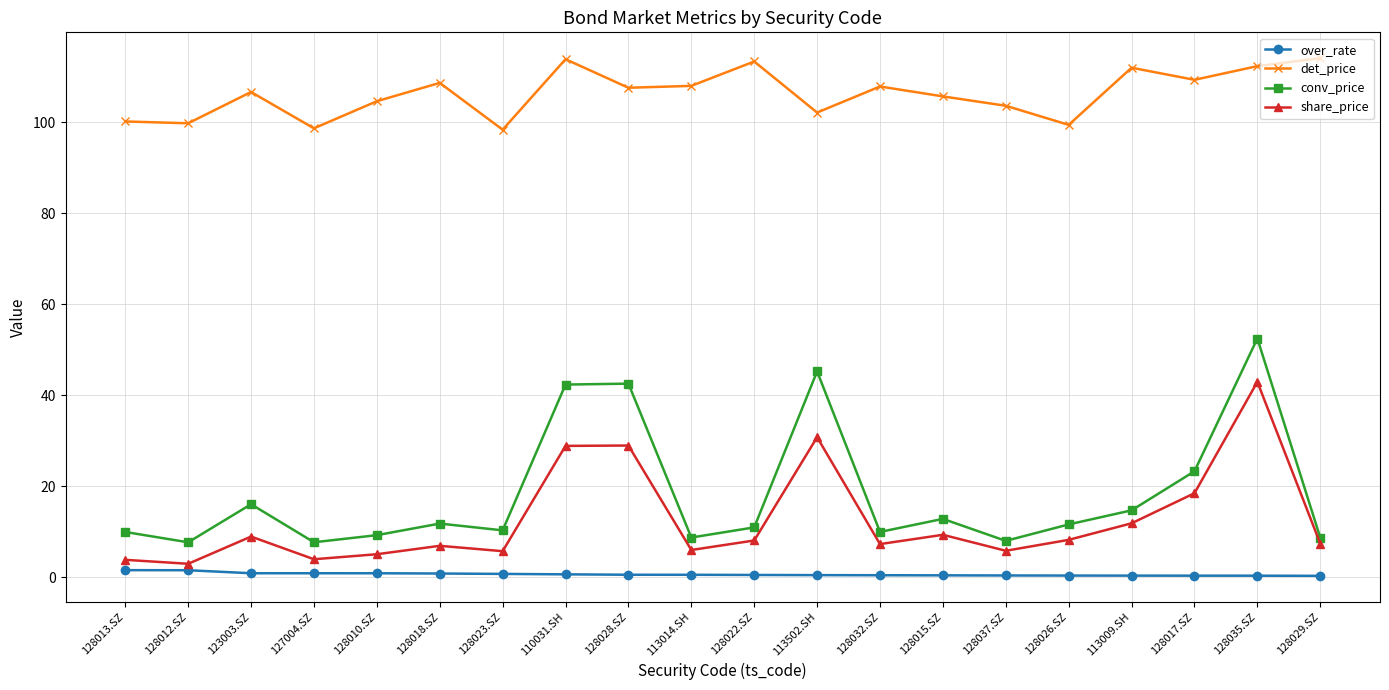

What are all the series names shown in the legend?

over_rate, det_price, conv_price, share_price